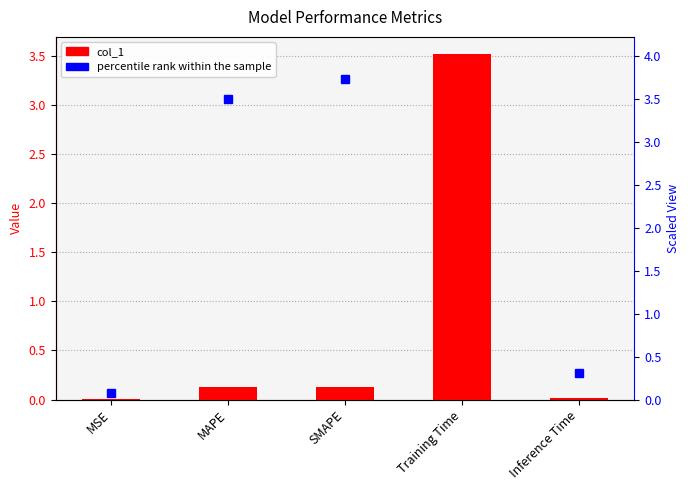

What is the label of the 2nd bar from the right?

Training Time